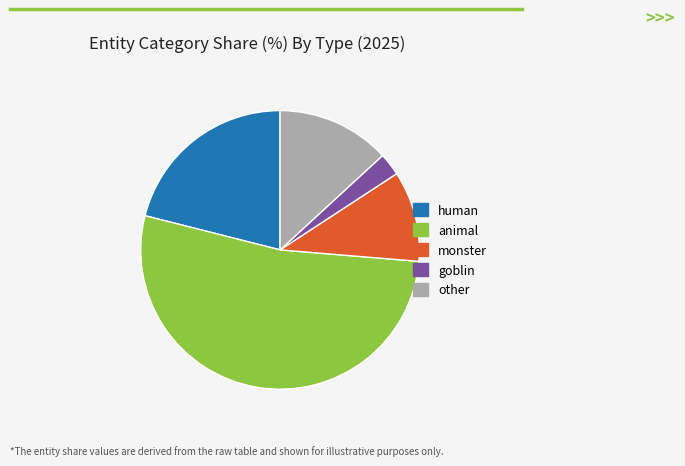

The goblin slice represents 13% of the pie. True or false?

False